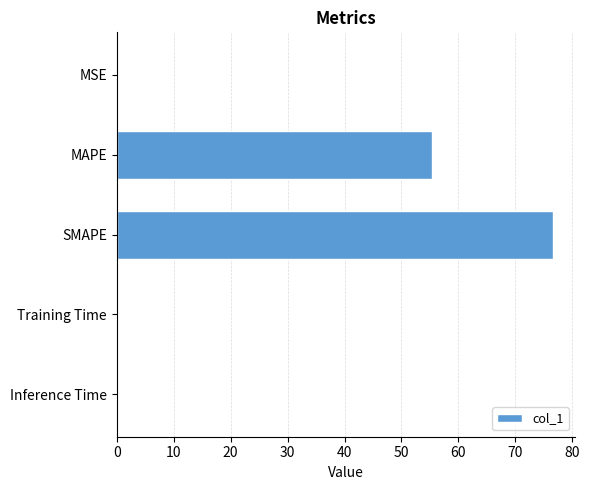

Where is the data nearest to the value 38?

MAPE